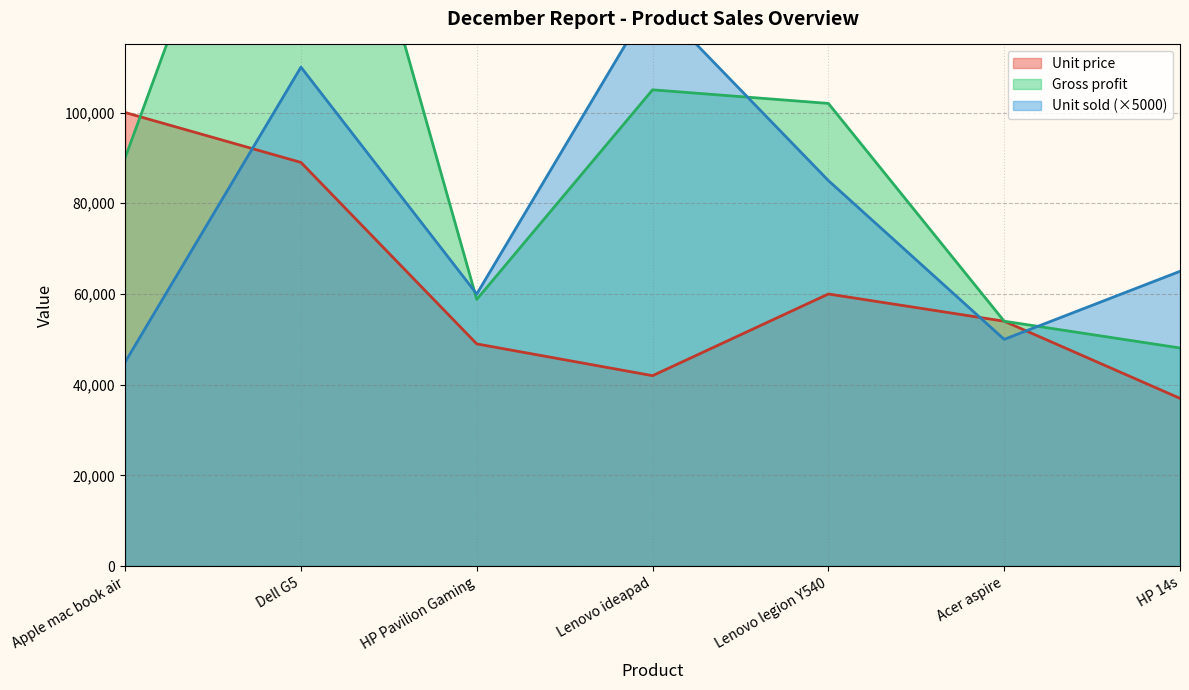

What is the label of the 7th point from the left?

HP 14s